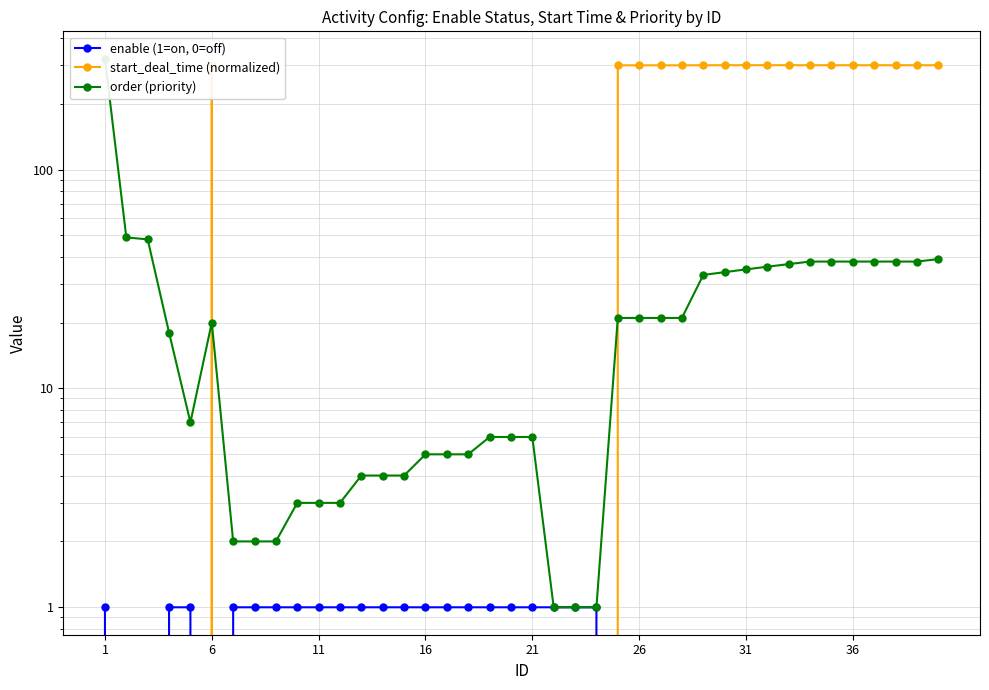

At which category does the chart reach its peak across all series?

1